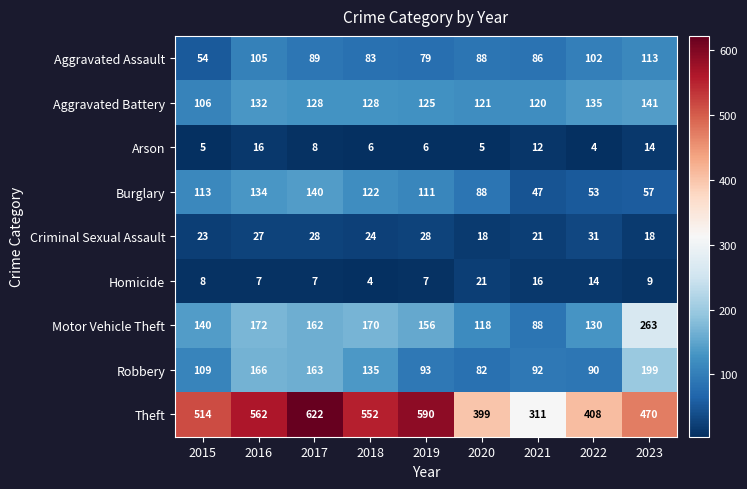

Rank the series by their maximum value, from lowest to highest.

Arson, Homicide, Criminal Sexual Assault, Aggravated Assault, Burglary, Aggravated Battery, Robbery, Motor Vehicle Theft, Theft